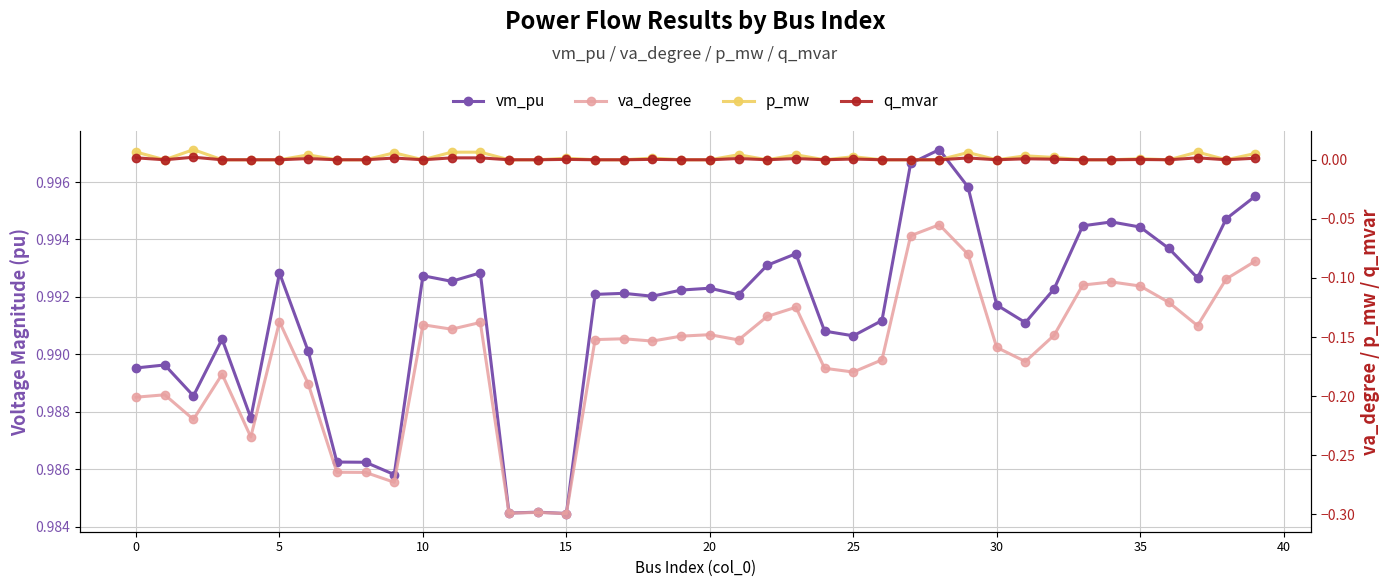

The value of va_degree at 19 is -0.3. True or false?

False